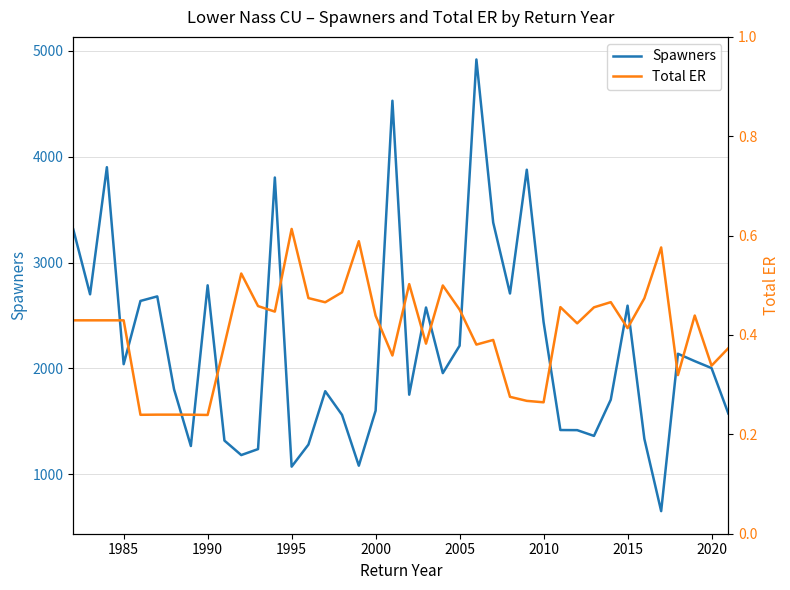

True or false: Spawners has a value of 2785.0 at 1990.

True